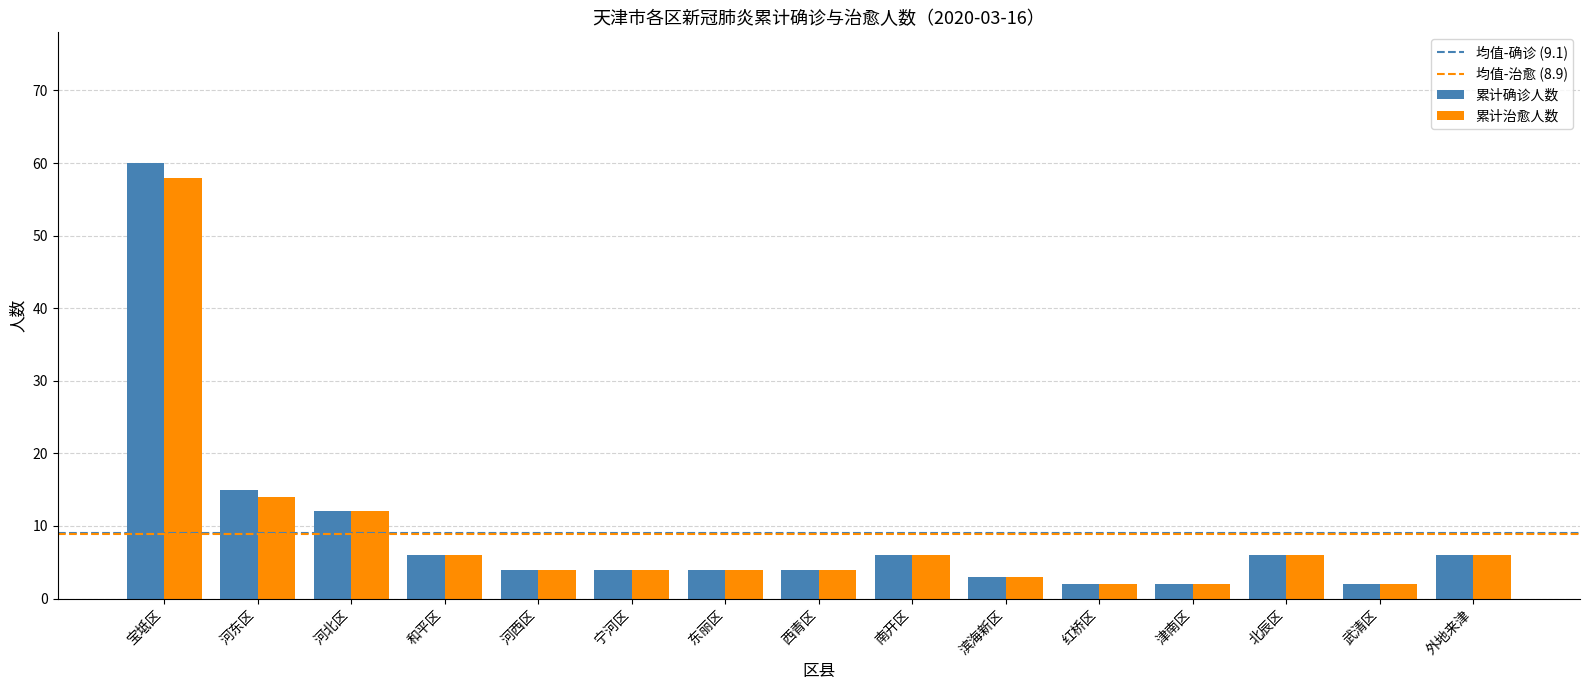

Which series has the widest spread of values?

累计确诊人数